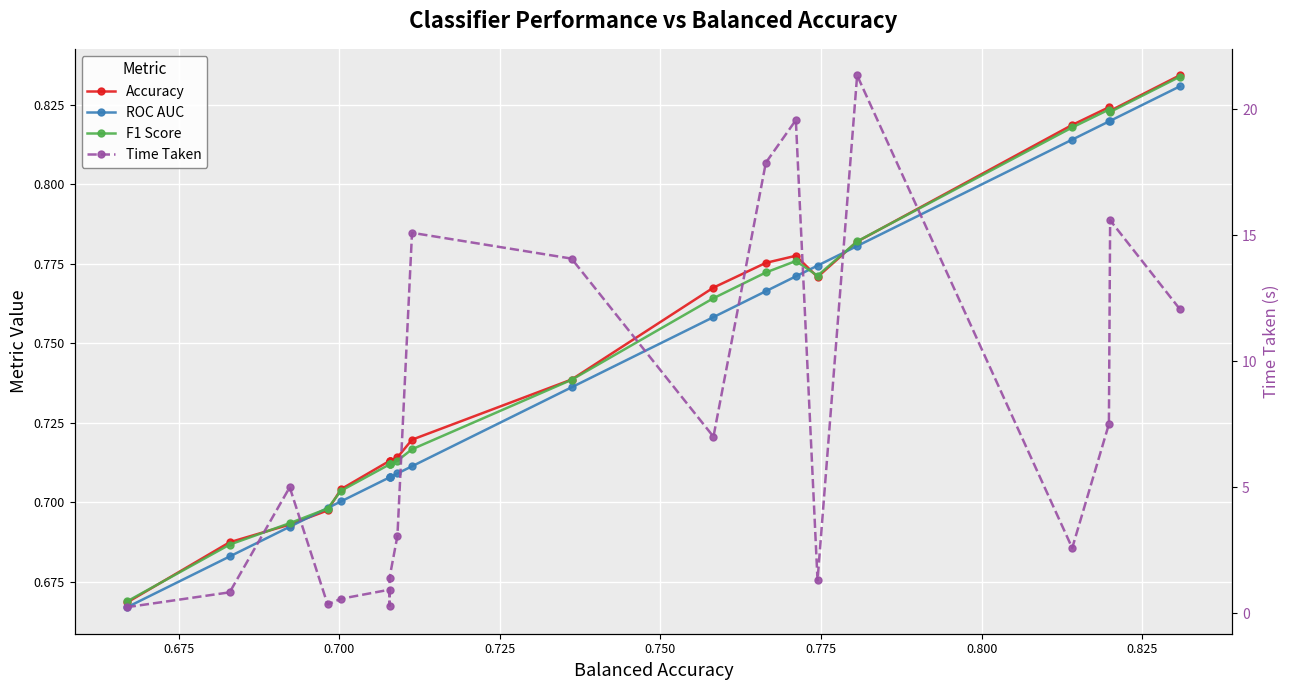

True or false: ROC AUC and F1 Score intersect in this chart.

True